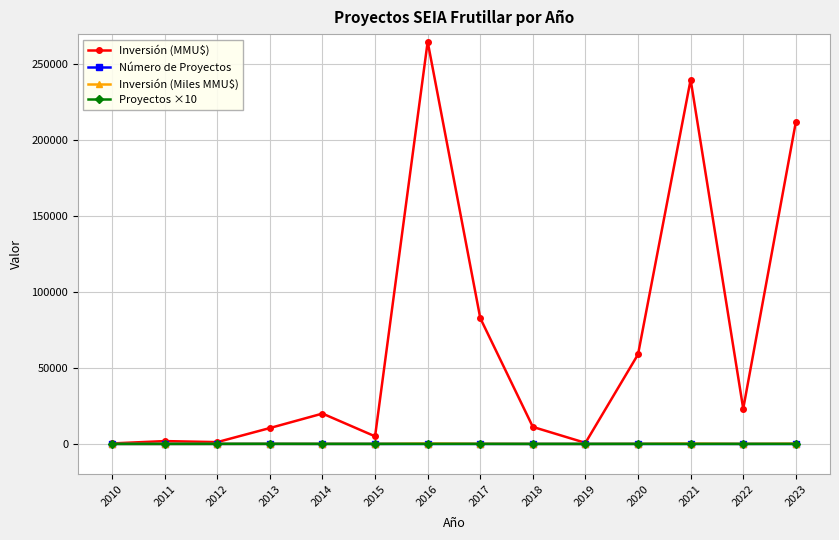

Which series changed the most between 2017 and 2022?

Inversión (MMU$)